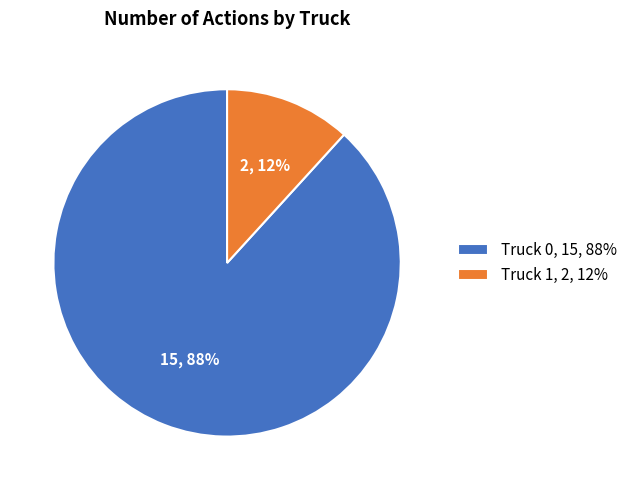

To the nearest percent, what percentage of the pie is Truck 1?

12%